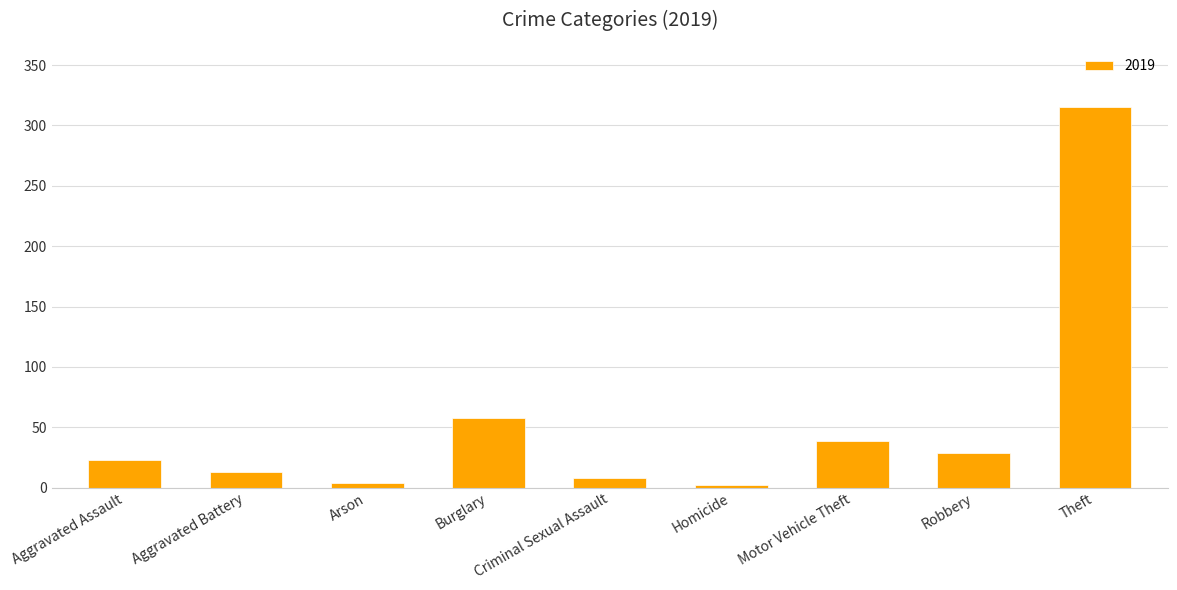

How many bars are there in total?

9